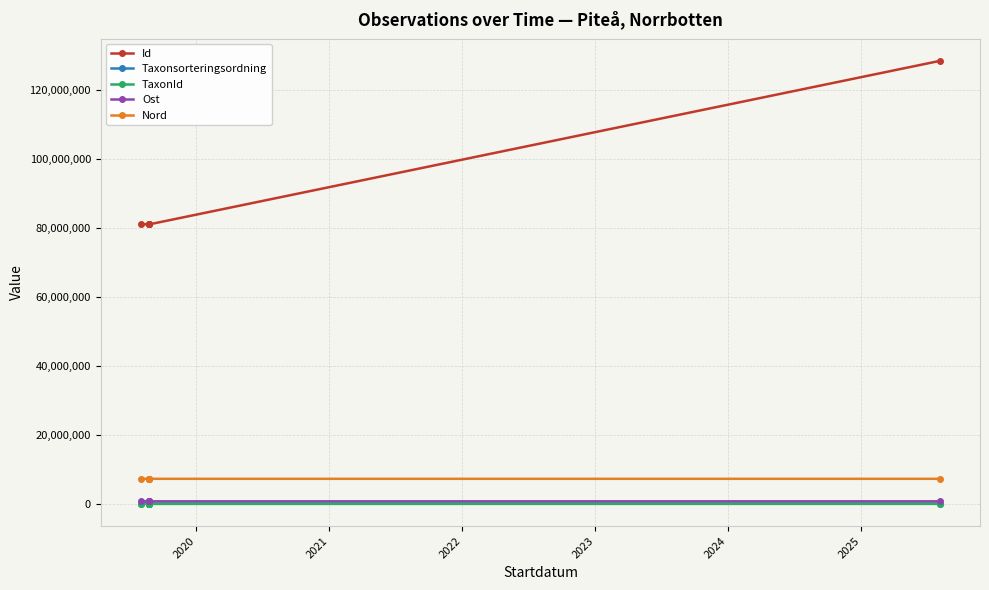

What is the value of the TaxonId point at the 2nd from the left?

185